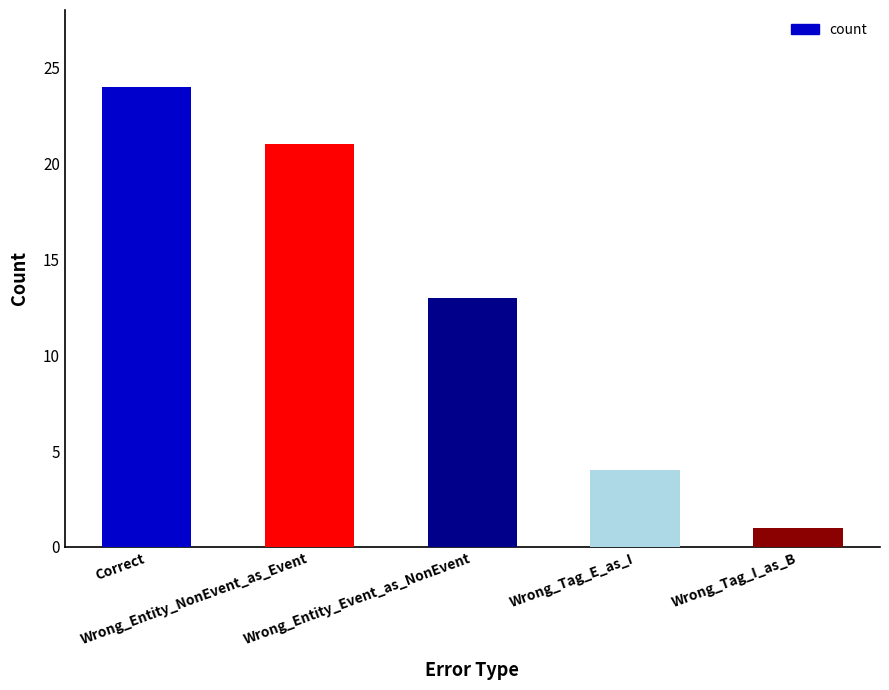

What is the value of the 1st bar from the left?

24